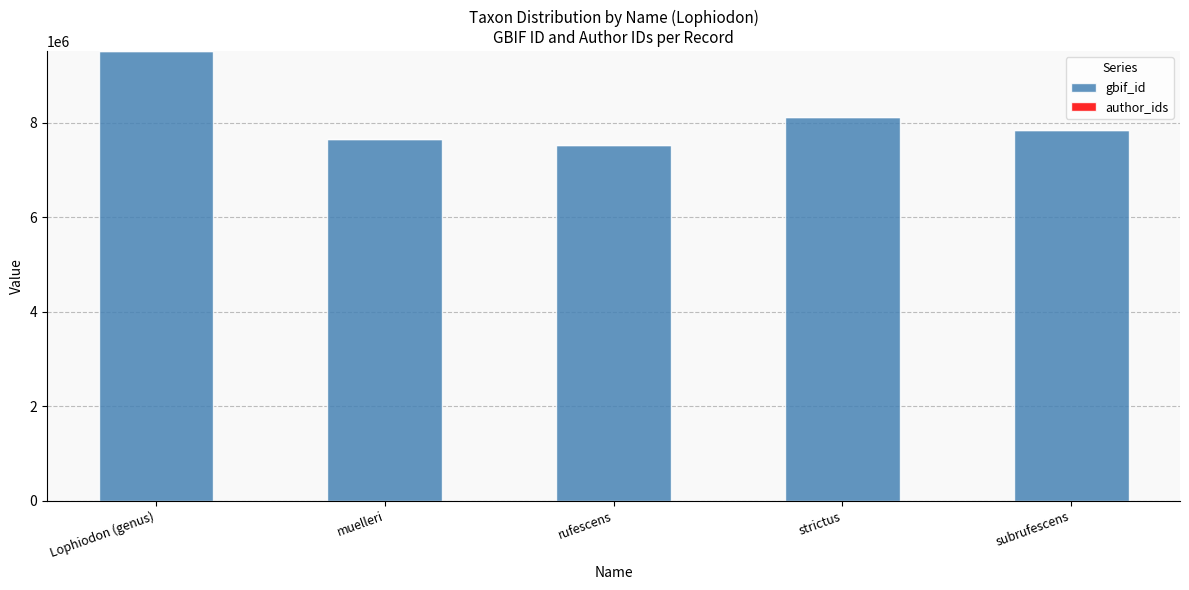

What is the greatest value displayed?

9514547